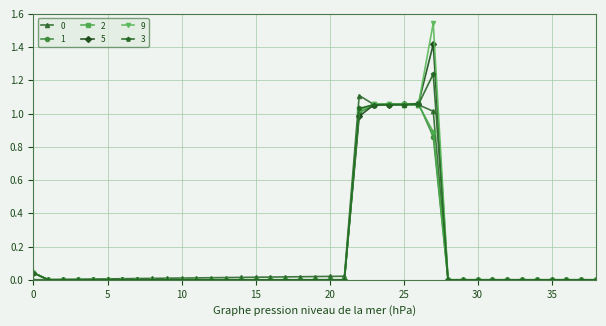

How many lines are shown in the chart?

6